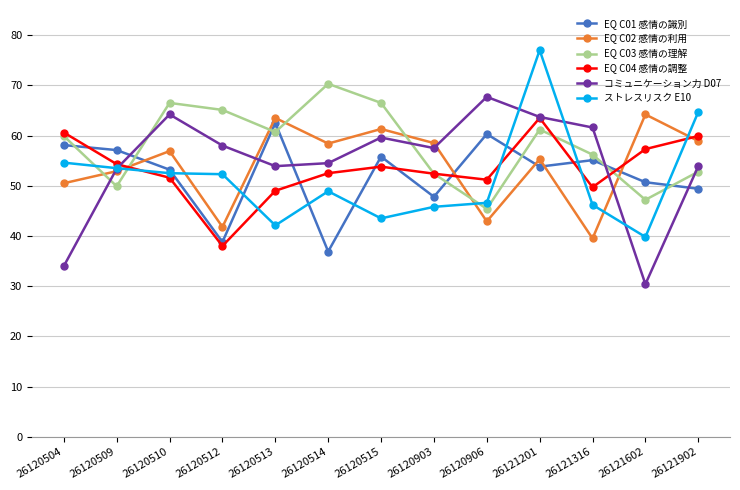

What is the value of the EQ C01 感情の識別 point at the 7th from the left?

55.8